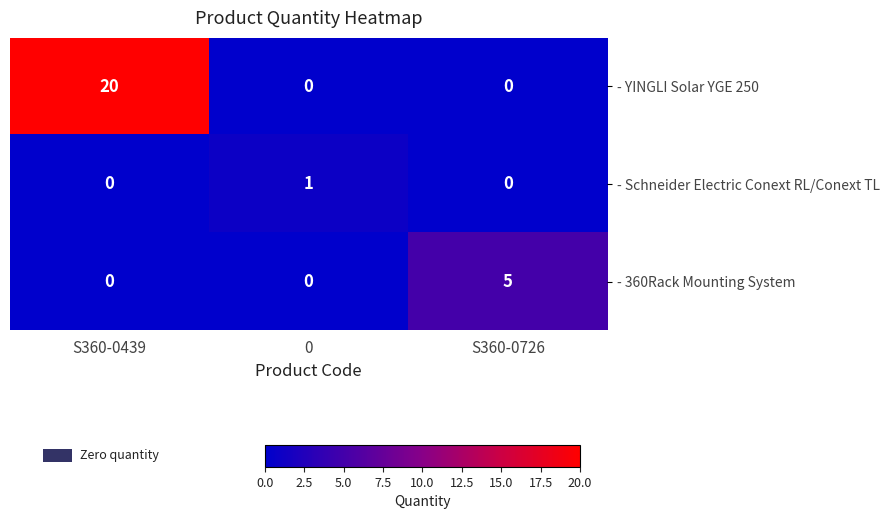

Which series has the widest spread of values?

- YINGLI Solar YGE 250